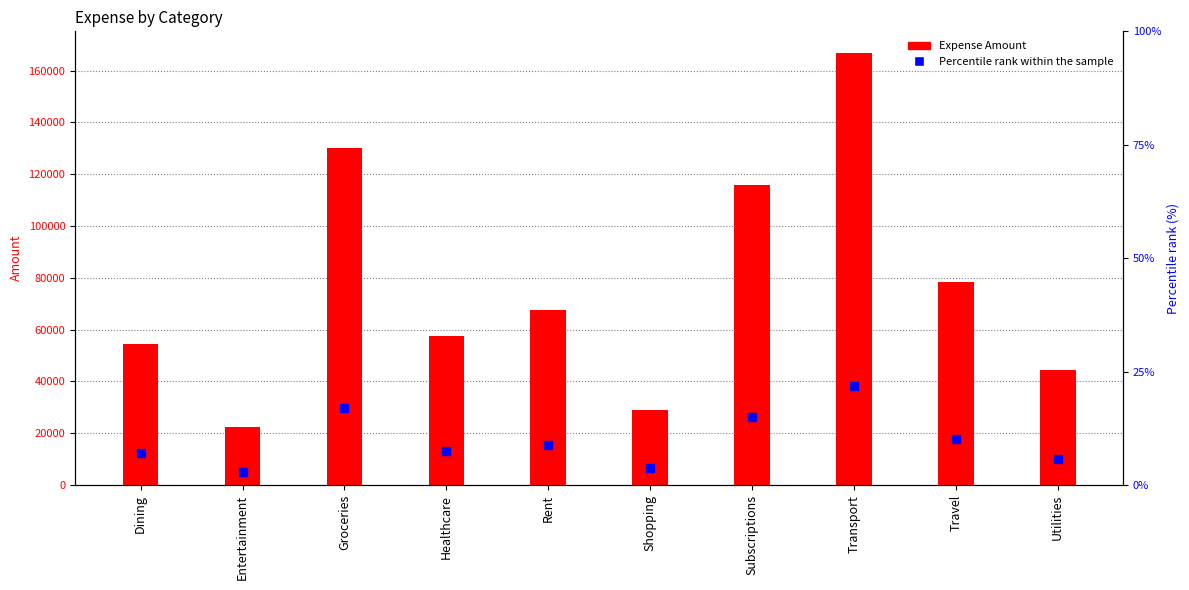

Which series reaches the maximum Y coordinate?

Expense Amount